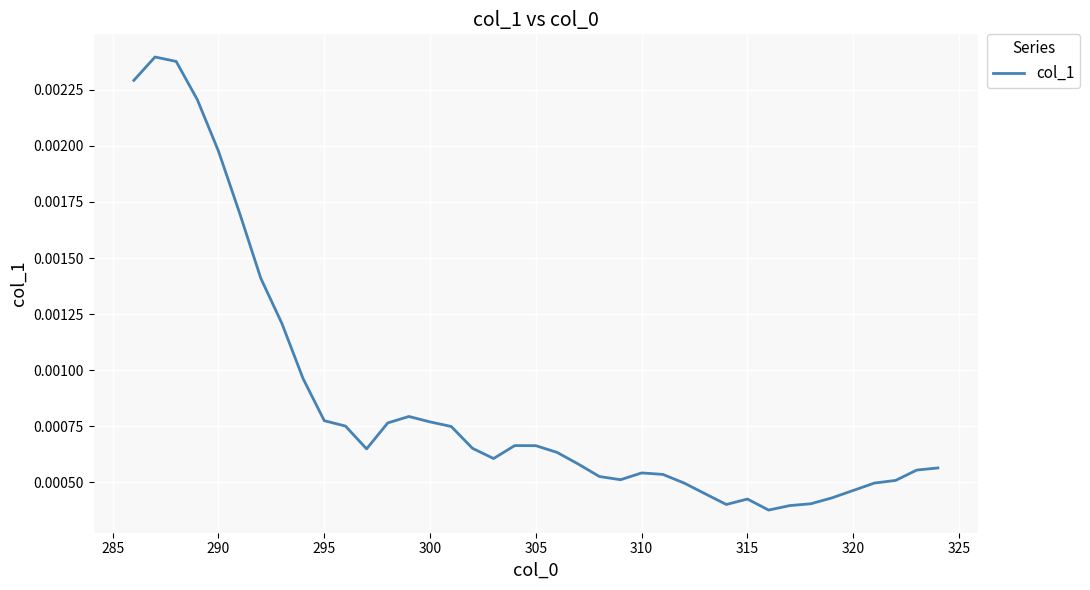

Is this an area chart (filled region under the line)?

No